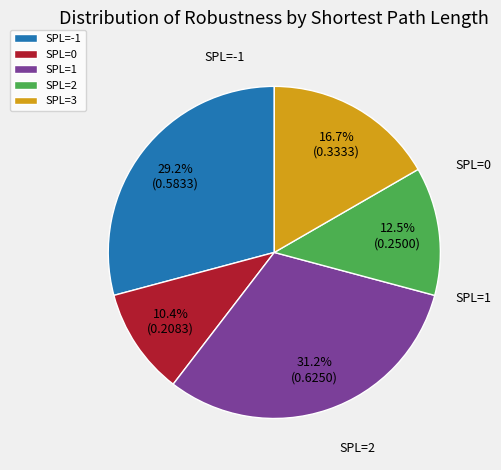

Count the number of slices in the pie.

5